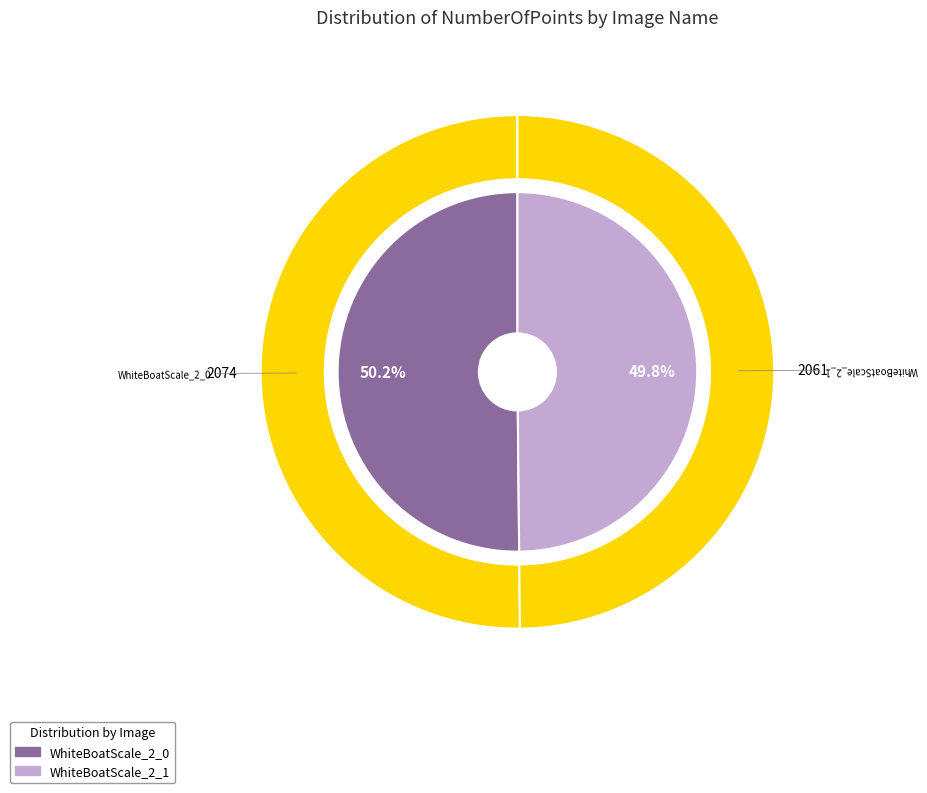

Combined, do WhiteBoatScale_2_1 and WhiteBoatScale_2_0 account for over 50%?

Yes